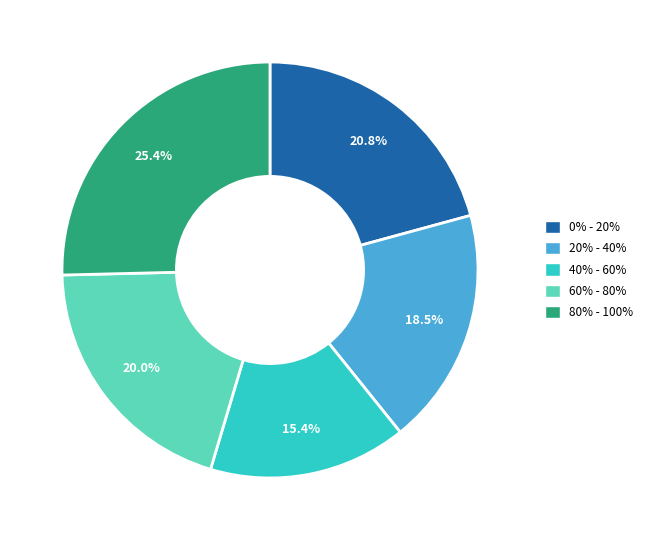

To the nearest percent, what is the difference between the 0% - 20% and 20% - 40% slice percentages?

2%